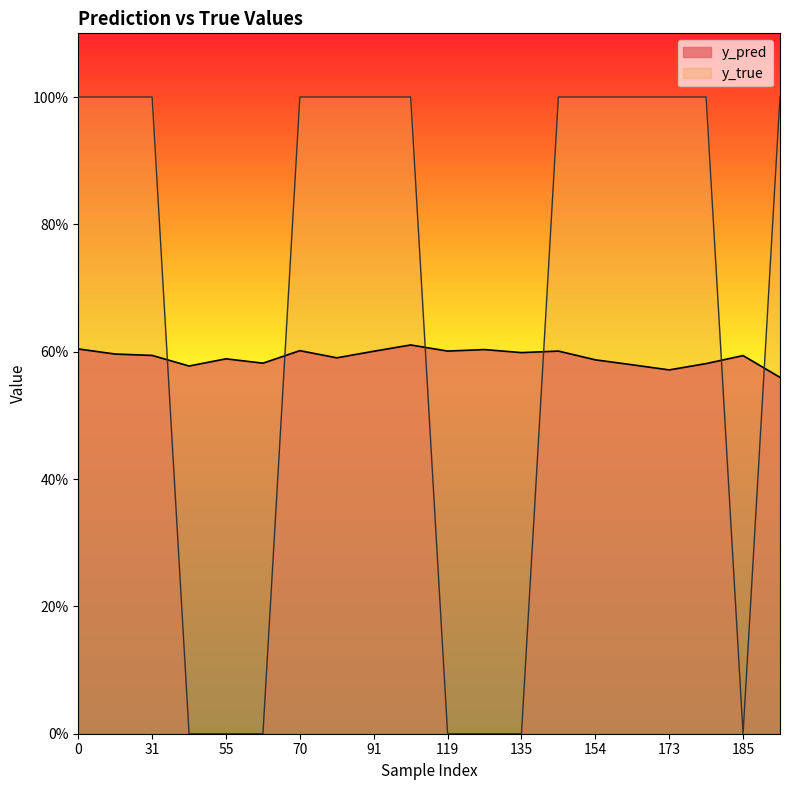

Which series has the largest total across all categories?

y_true